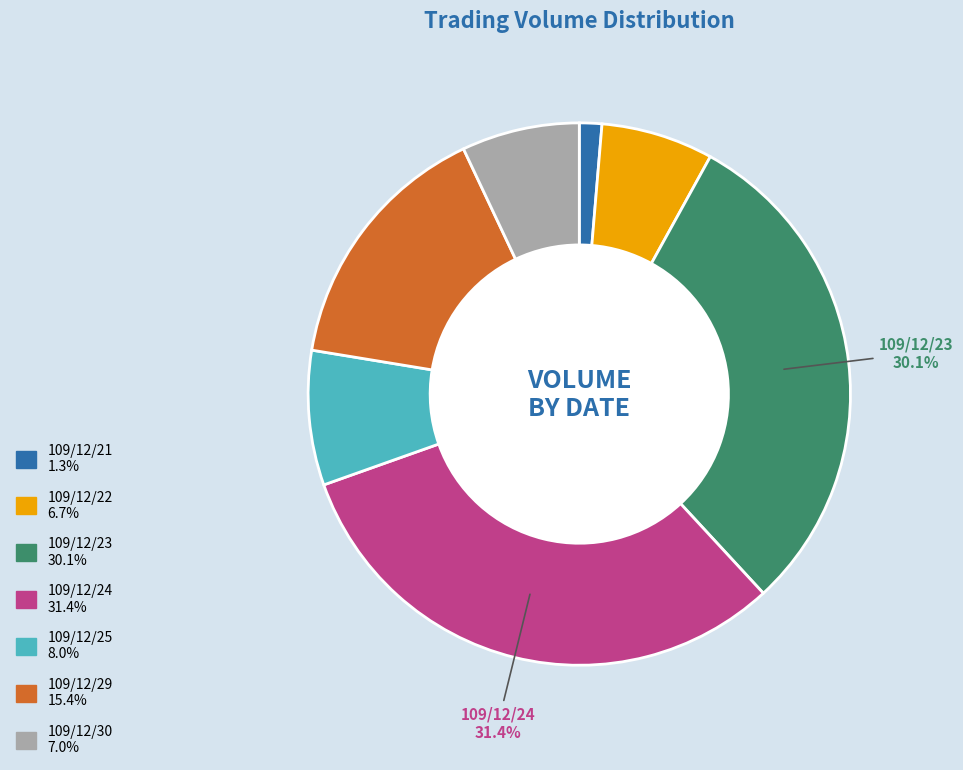

Does 109/12/25 account for over 50% of the chart?

No